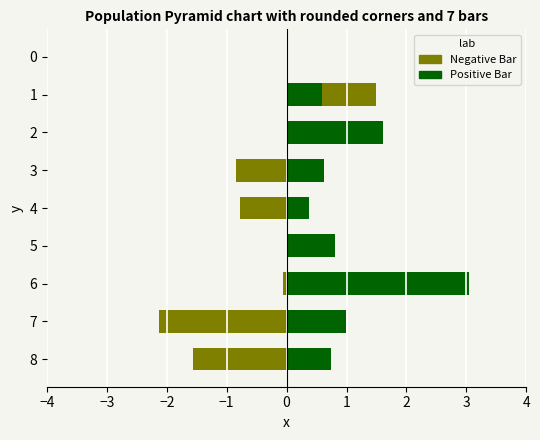

Between 0 and 4, which series saw the biggest shift?

Negative Bar